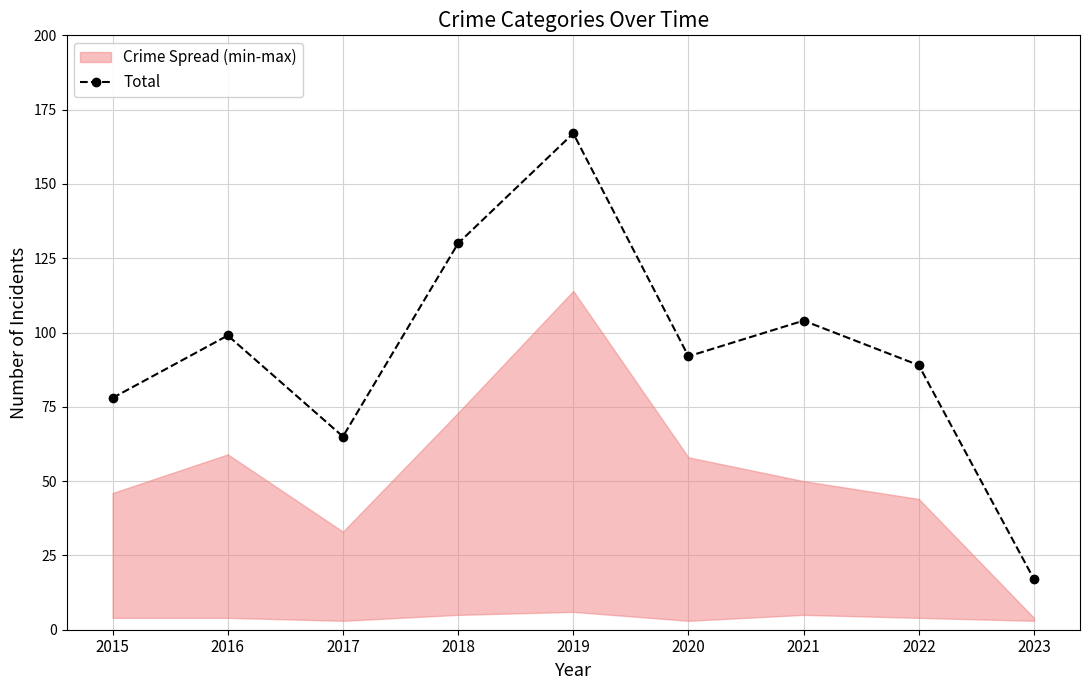

What is the difference between the second highest and minimum values?

113